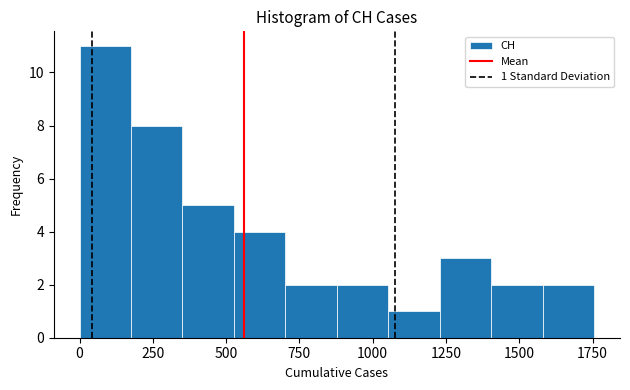

Read against the x-axis, roughly where is the centre of the tallest bar?

100